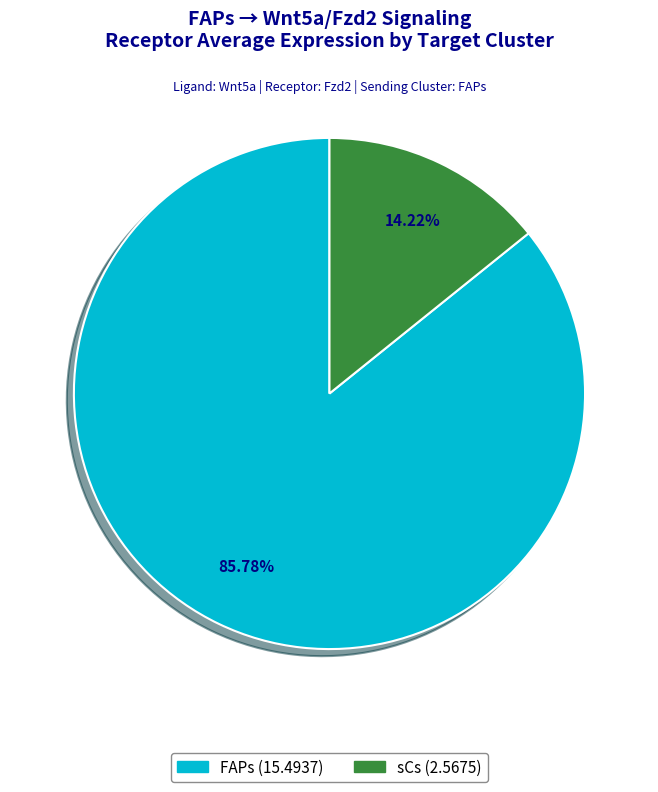

Which slice is the largest?

FAPs